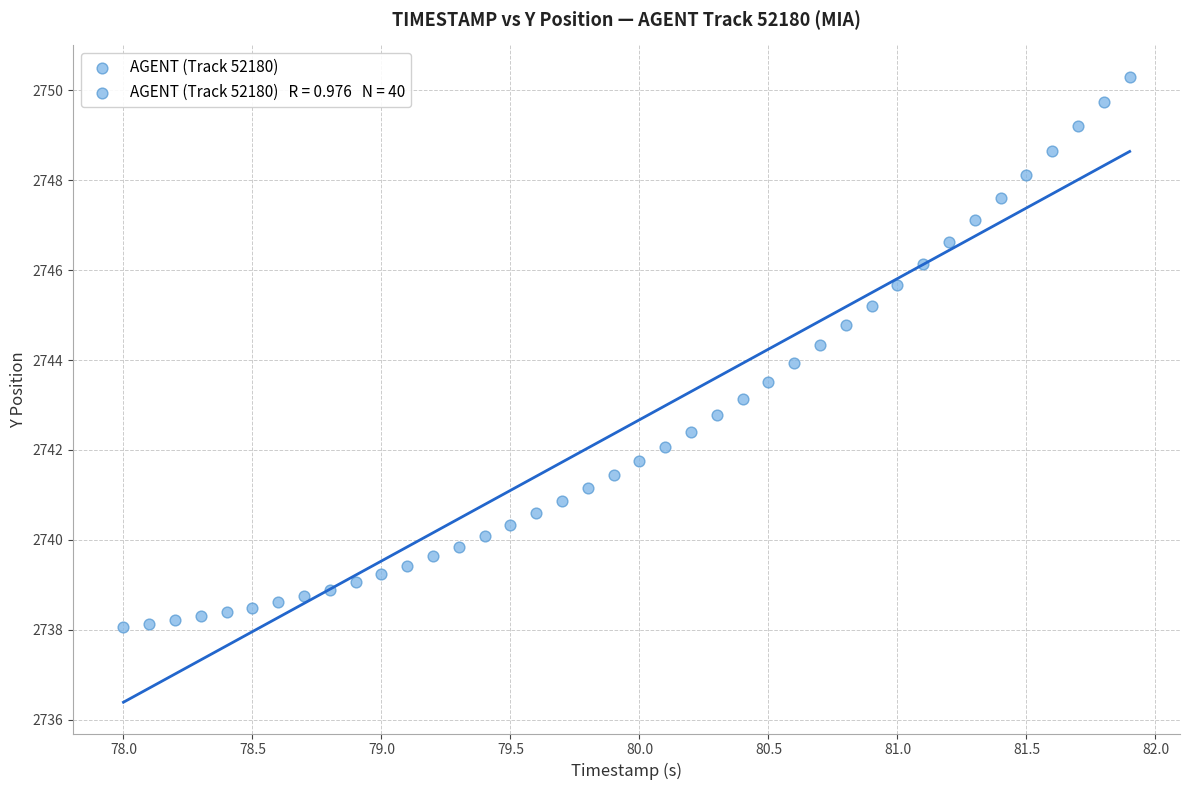

What is the range of X values (max minus min)?

3.9